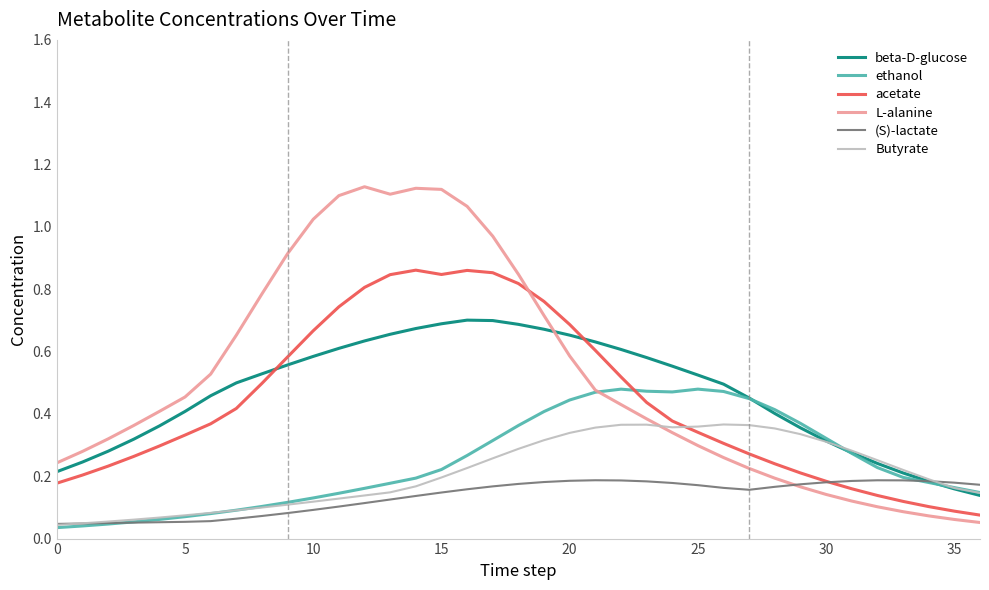

Count the number of categories in the chart.

37